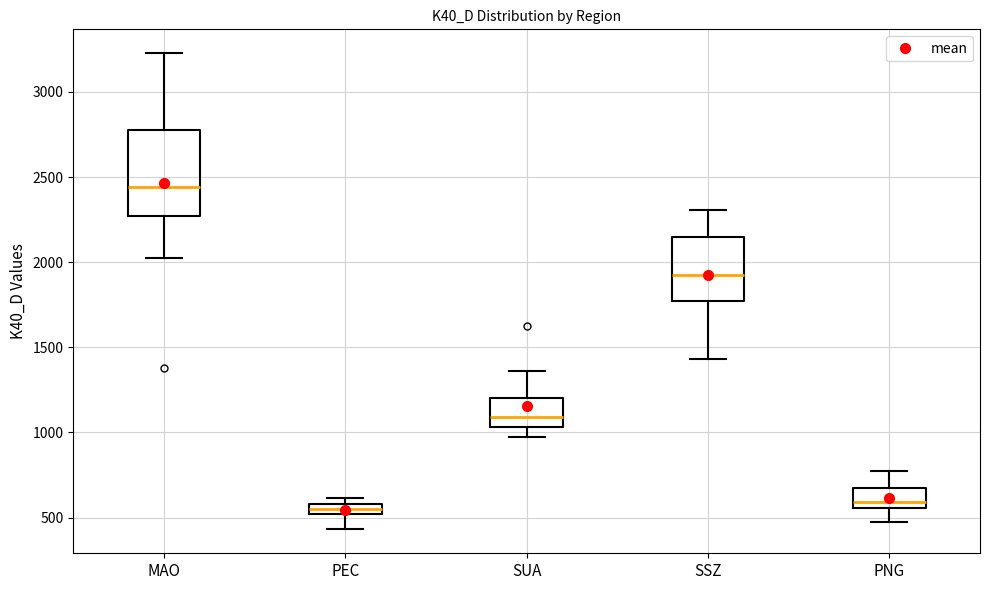

Where is the lower edge of the box for MAO on the y-axis? The values are not printed on the chart, so give them approximately, as read against the axis.

2250